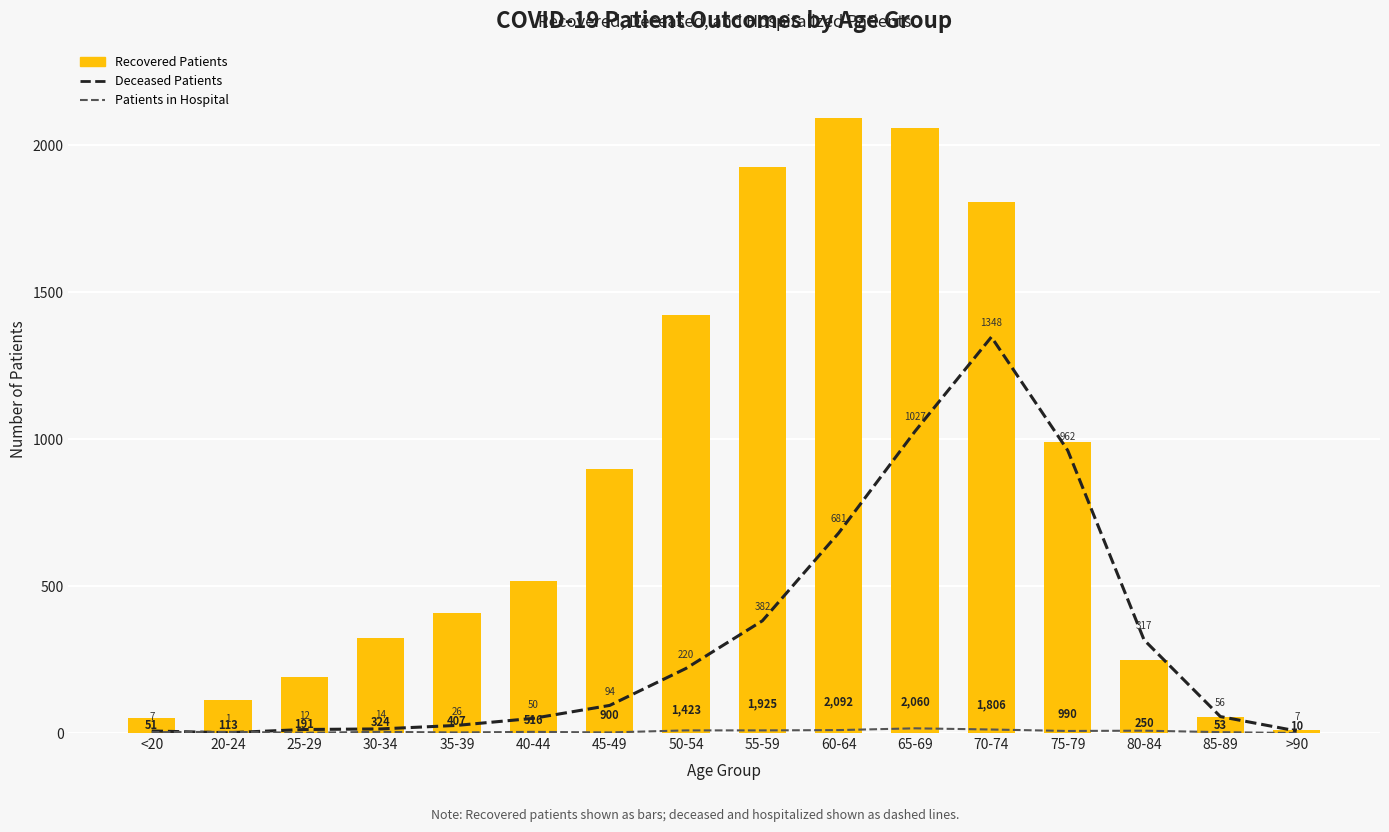

What is the average value of the recovered_patients series?

819